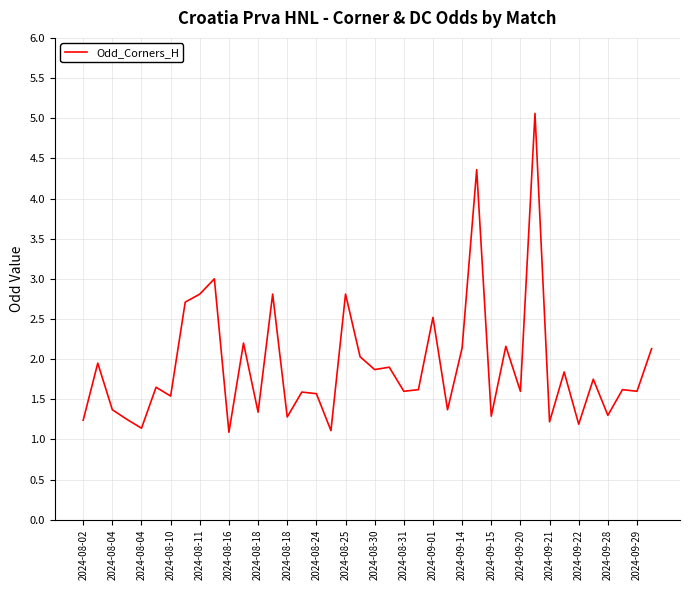

Does the chart display data point markers on the line(s)?

No